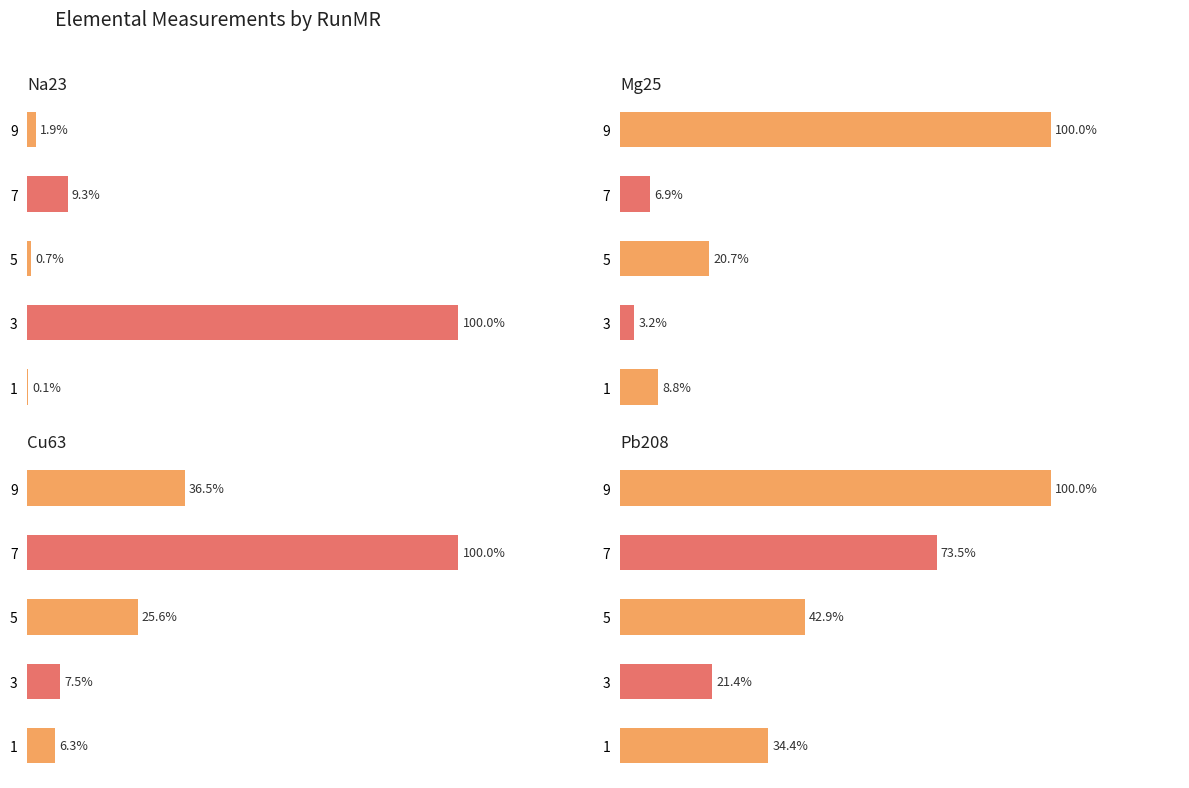

What is the greatest value displayed?

100.0